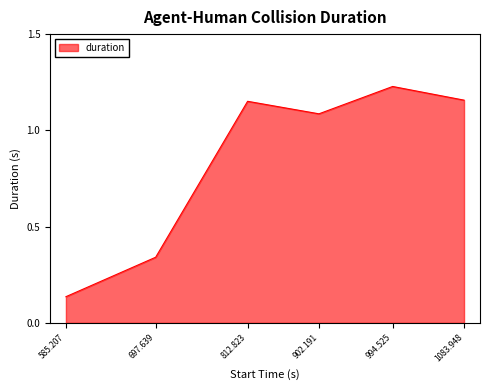

At which category does the chart reach its minimum across all series?

585.207